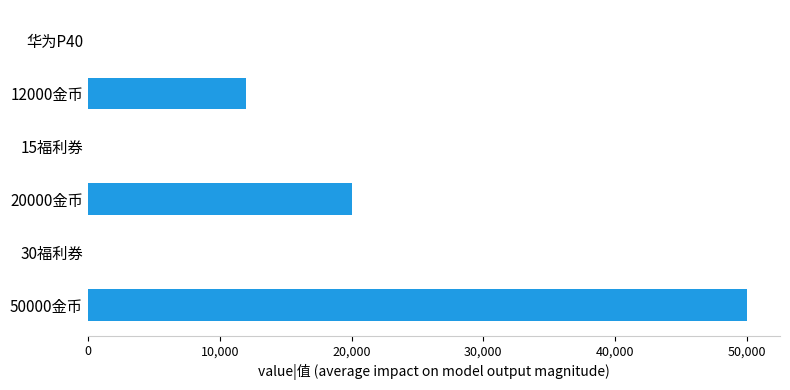

At which label is the value closest to 25000?

20000金币